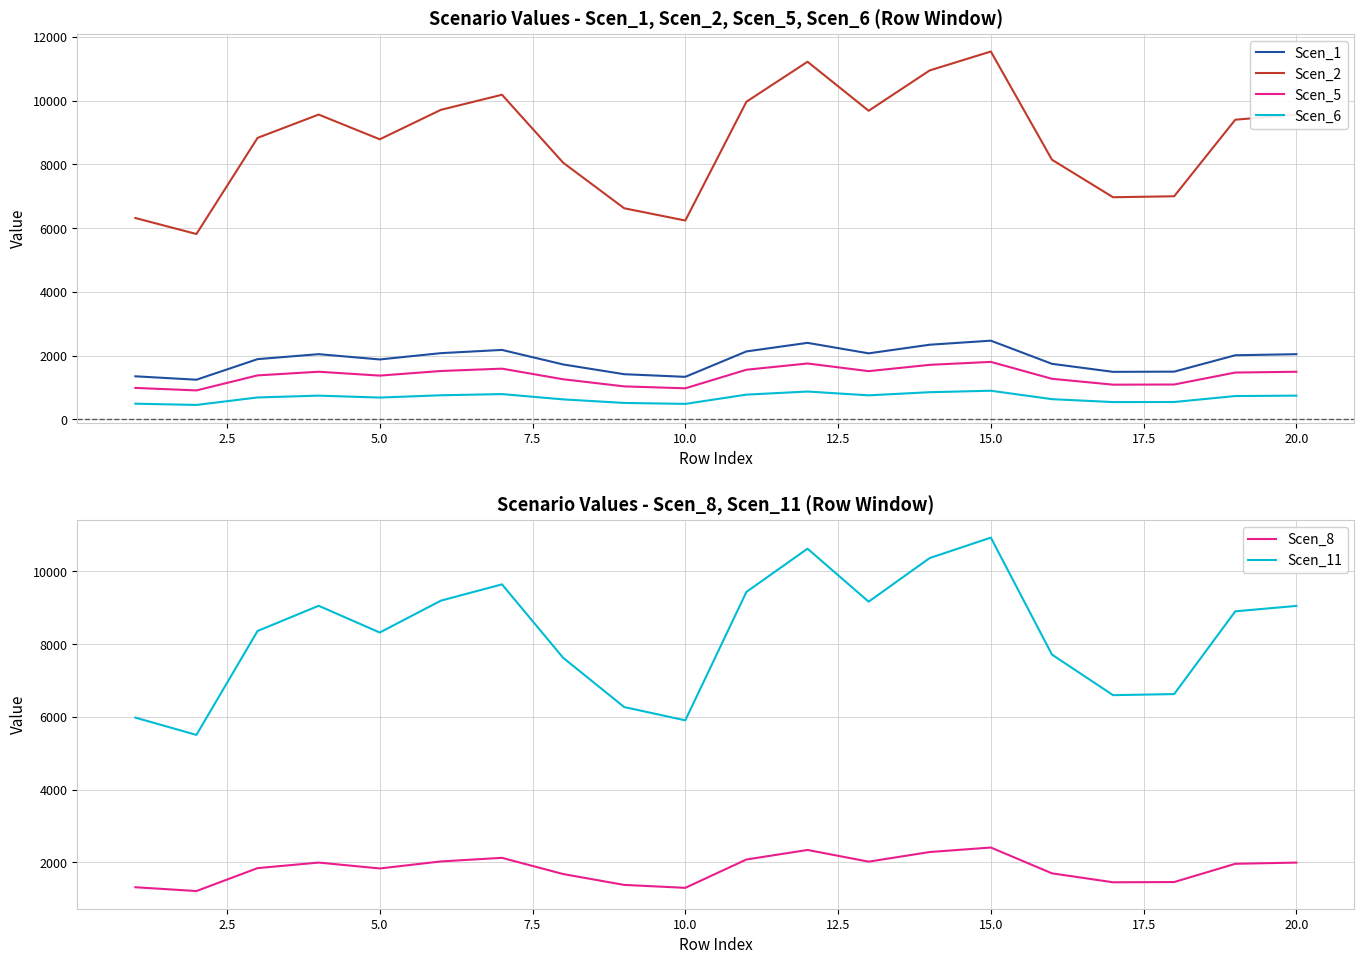

How many lines are shown in the chart?

6